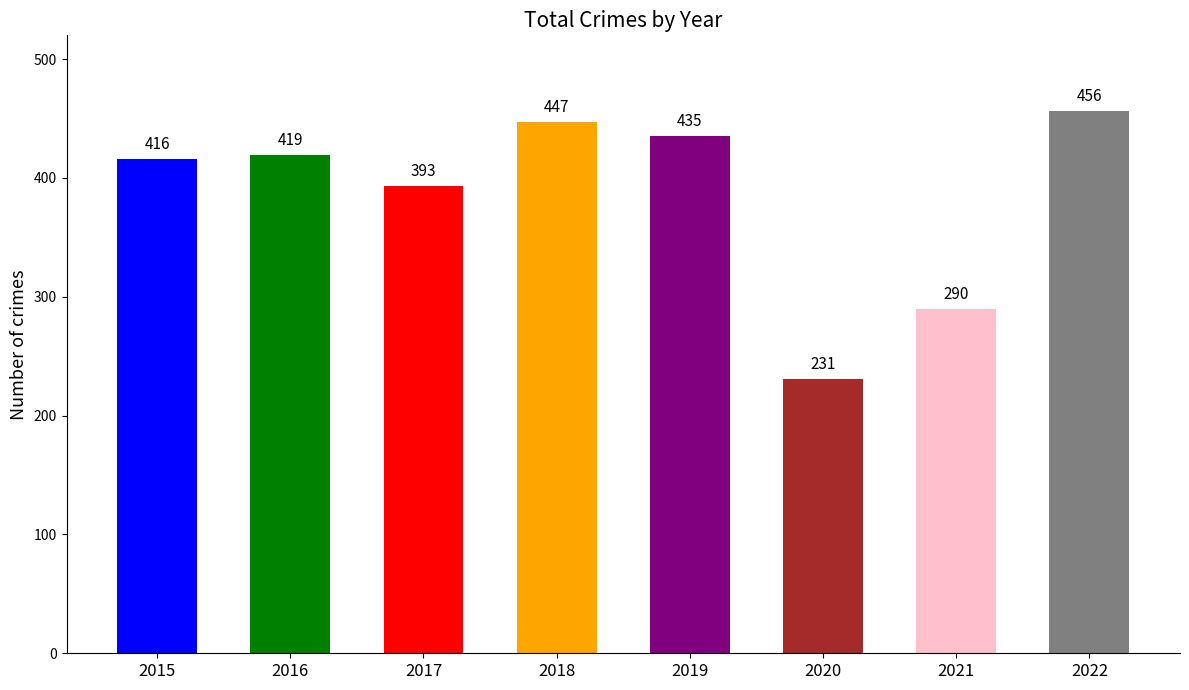

Which has a higher value, 2016 or 2018?

2018